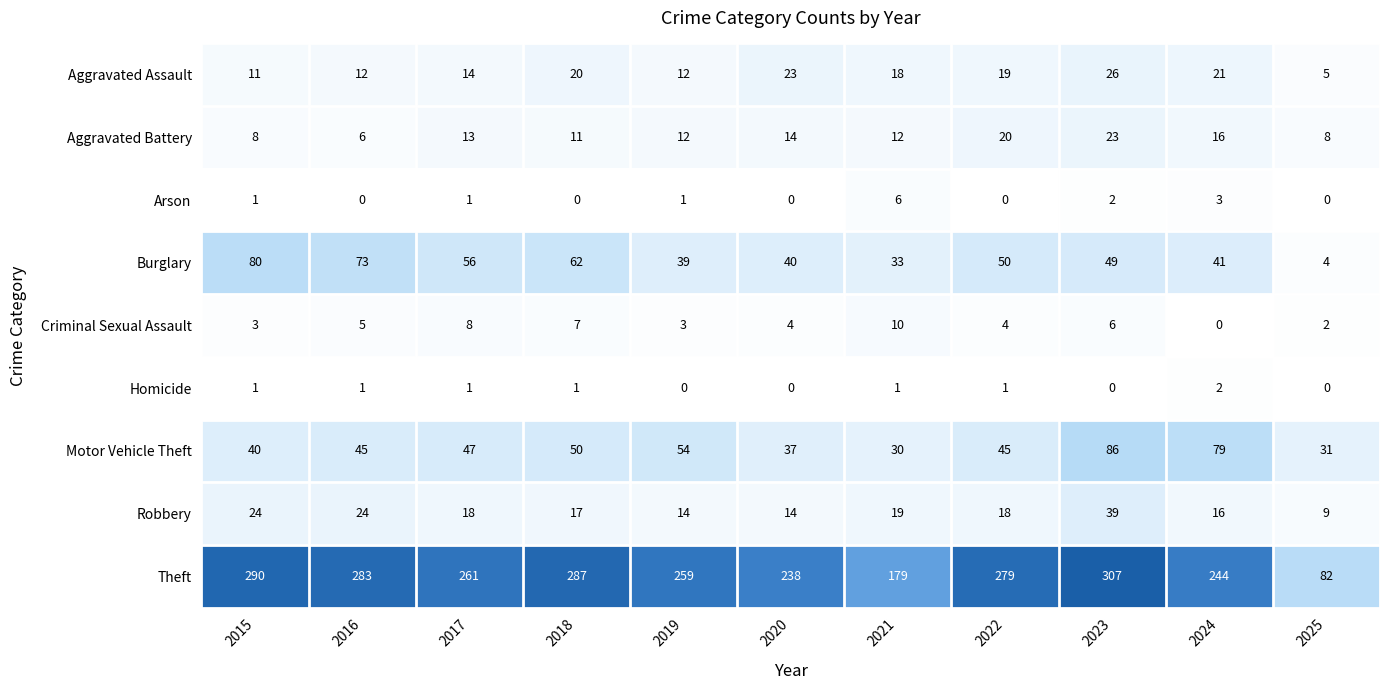

Is it true that Aggravated Battery equals 10 at 2024?

False